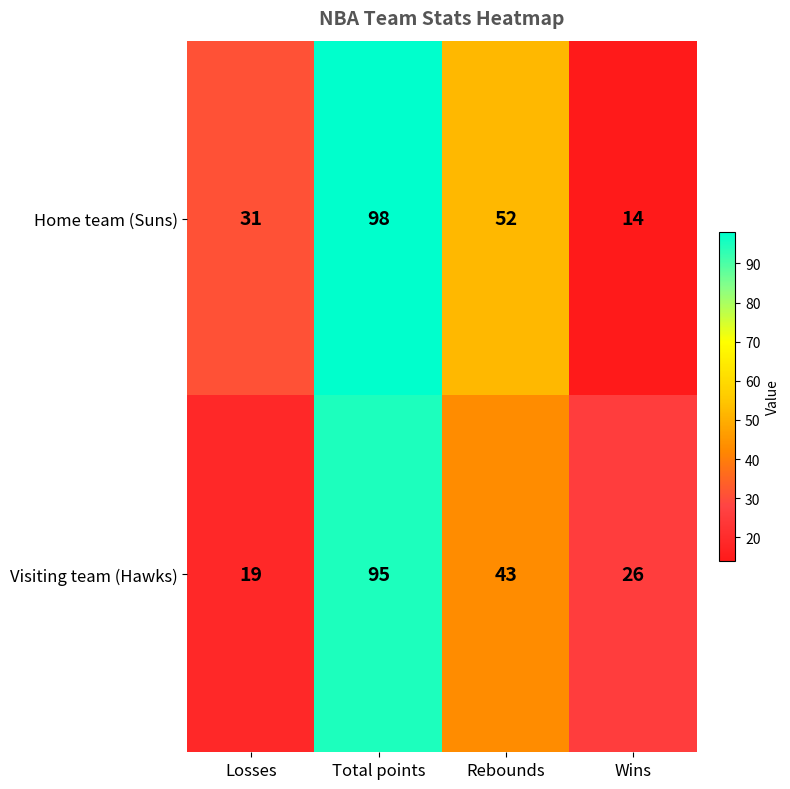

What is the maximum value shown in the chart?

98